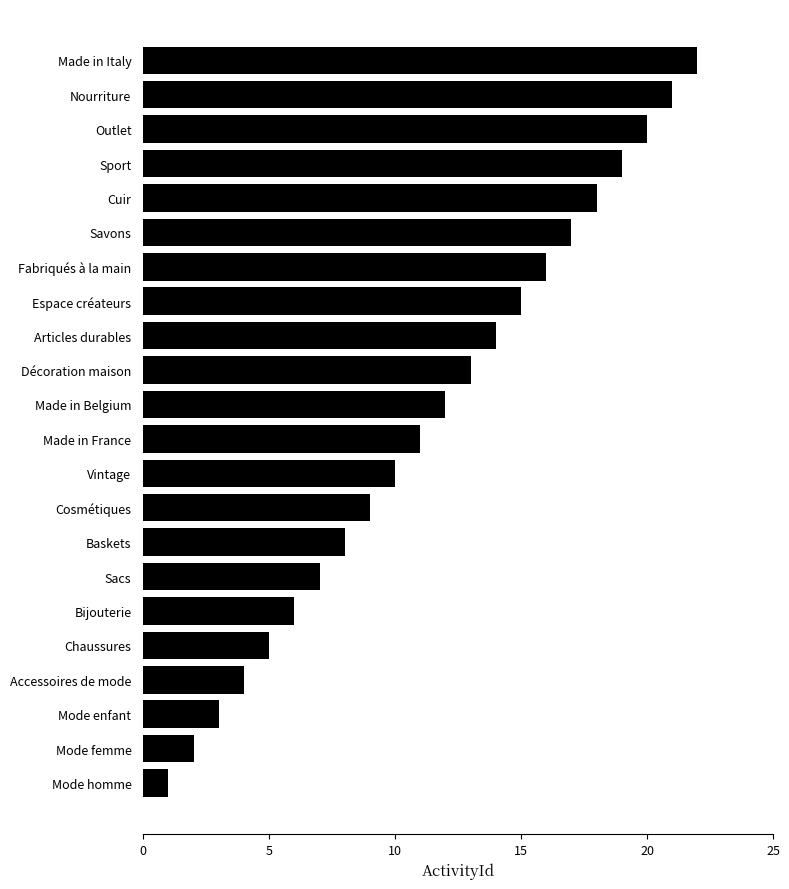

What is the change in value from Mode enfant to Sacs?

+4